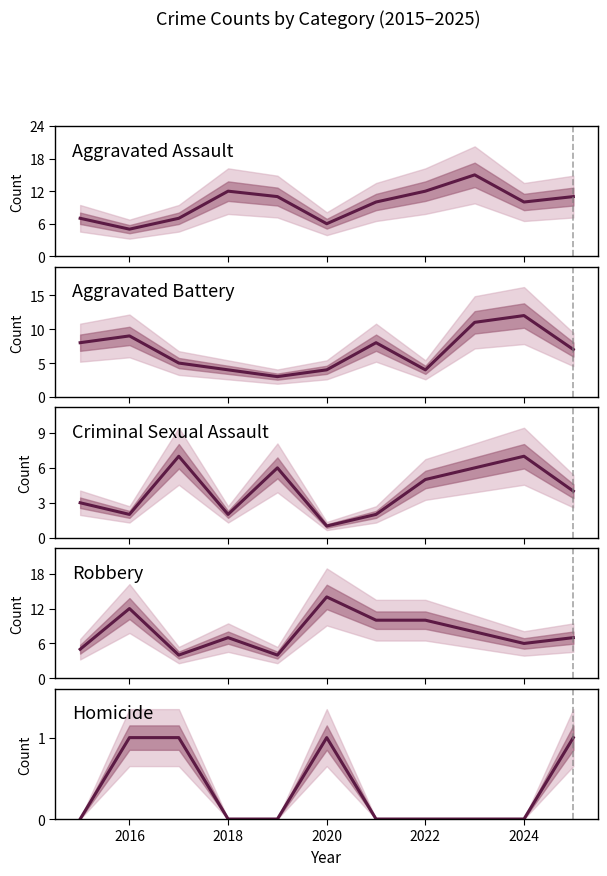

List the series in order of their peak value, lowest first.

Homicide, Criminal Sexual Assault, Aggravated Battery, Robbery, Aggravated Assault